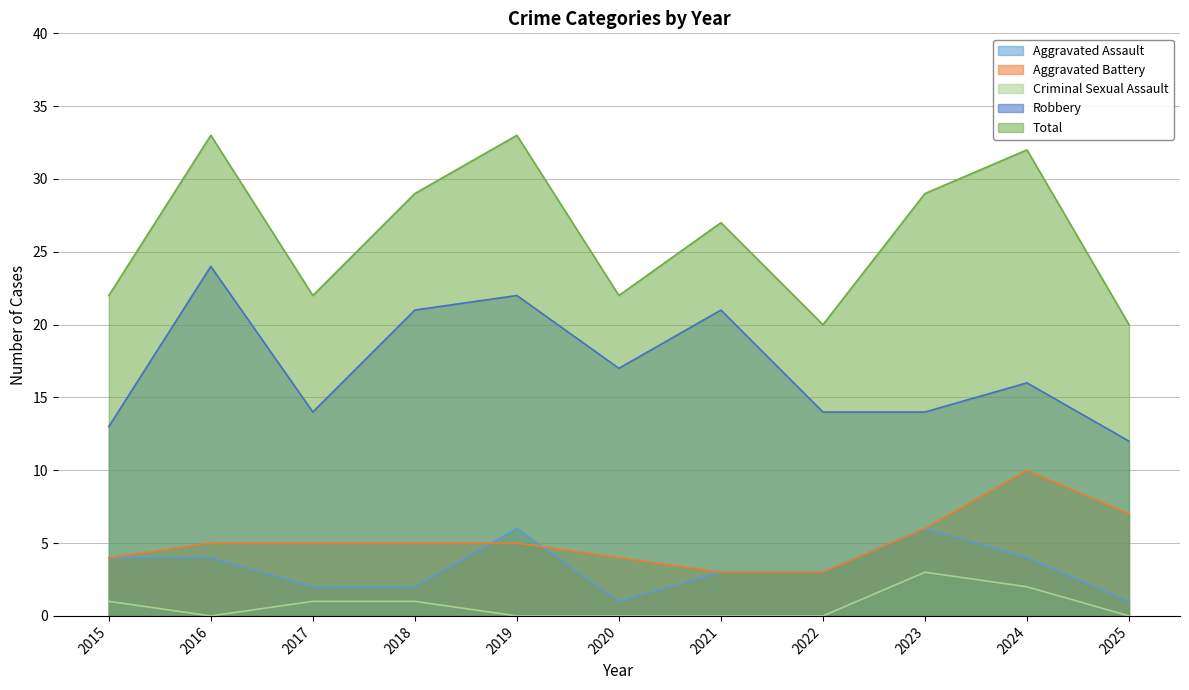

How many lines are shown in the chart?

5